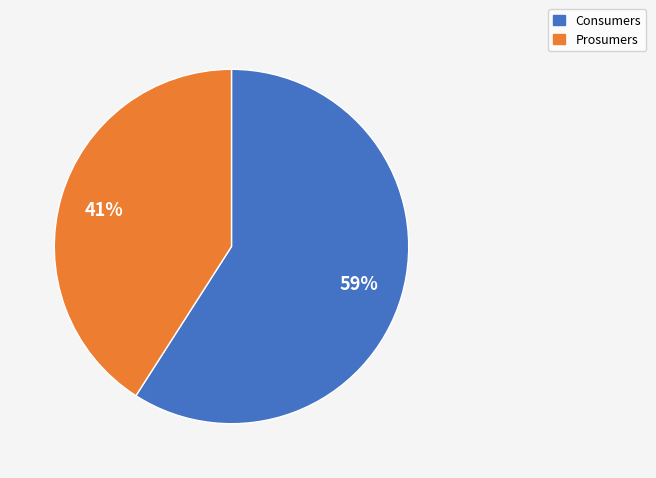

Which has a higher value, Prosumers or Consumers?

Consumers